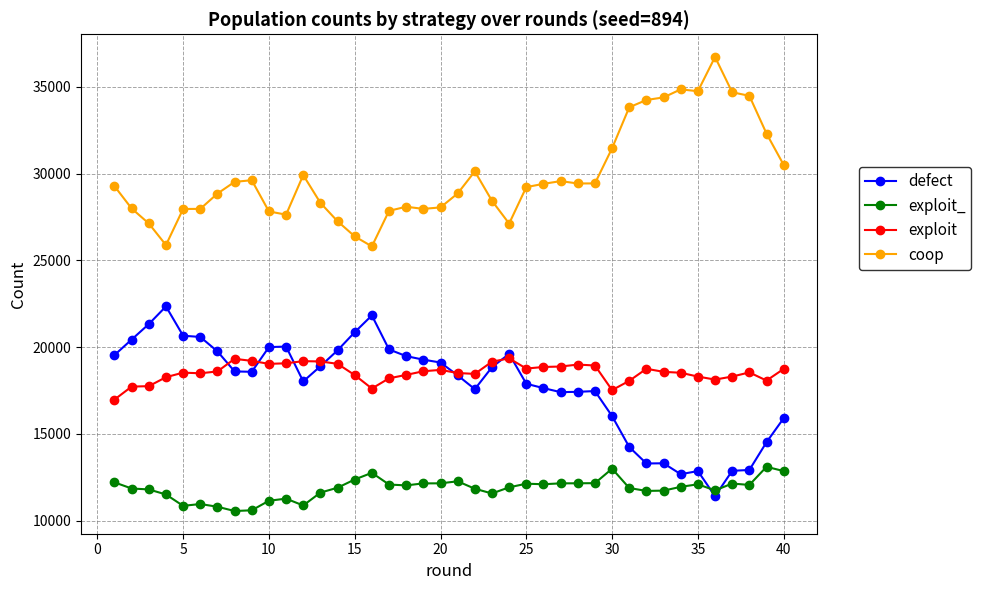

What are all the series names shown in the legend?

defect, exploit_, exploit, coop